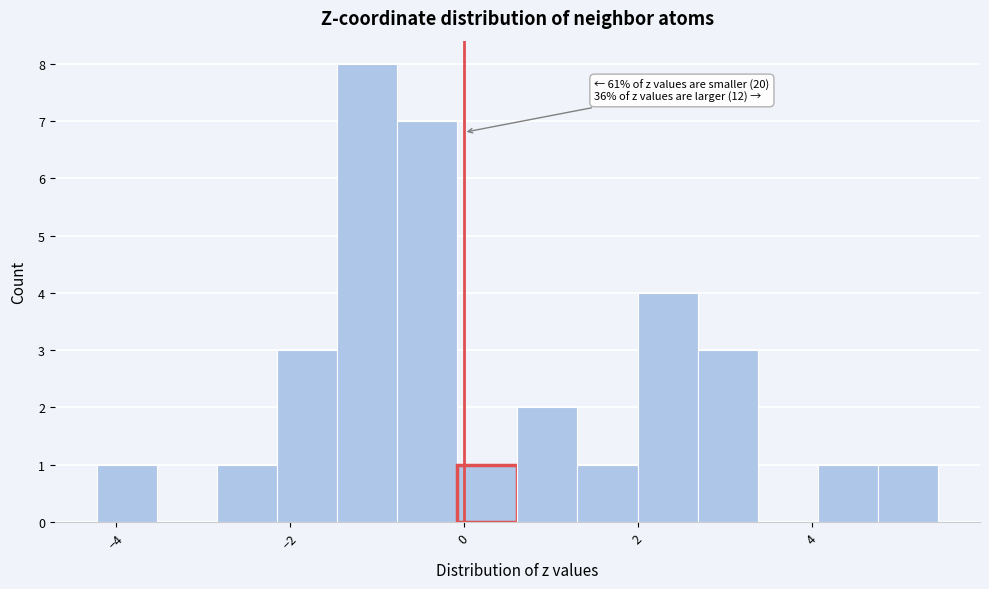

Around what value on the x-axis is the tallest bar? Give the approximate position of its centre, as read against the axis.

-1.2